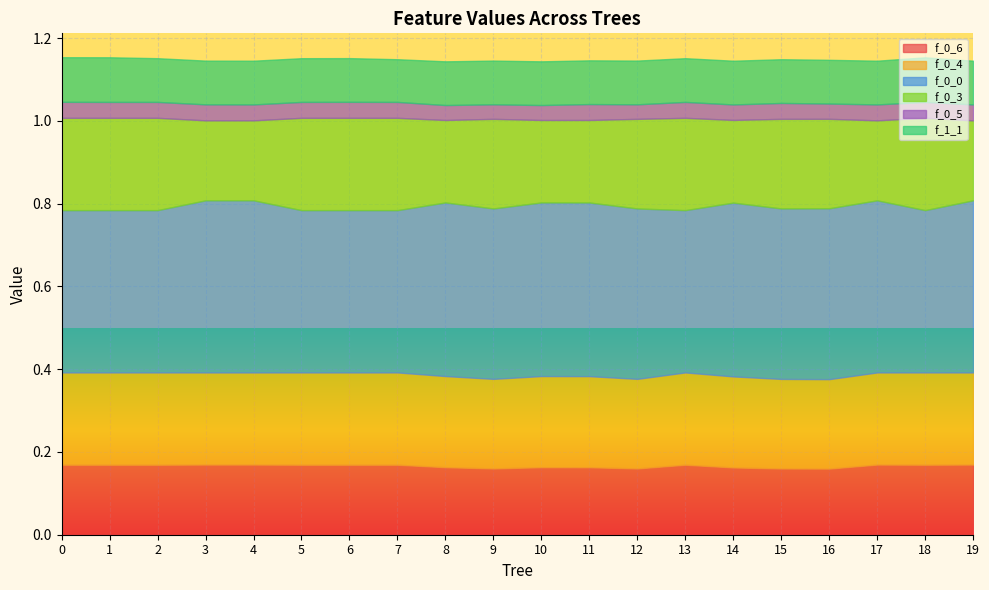

Where is f_0_5 nearest to the value 0?

9